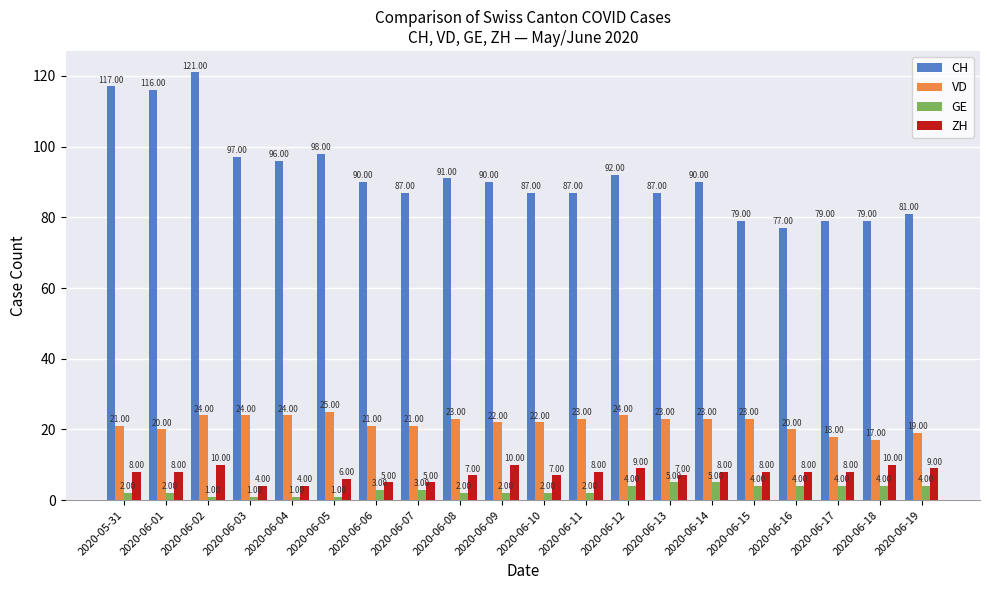

What position from the left is 2020-06-10?

11